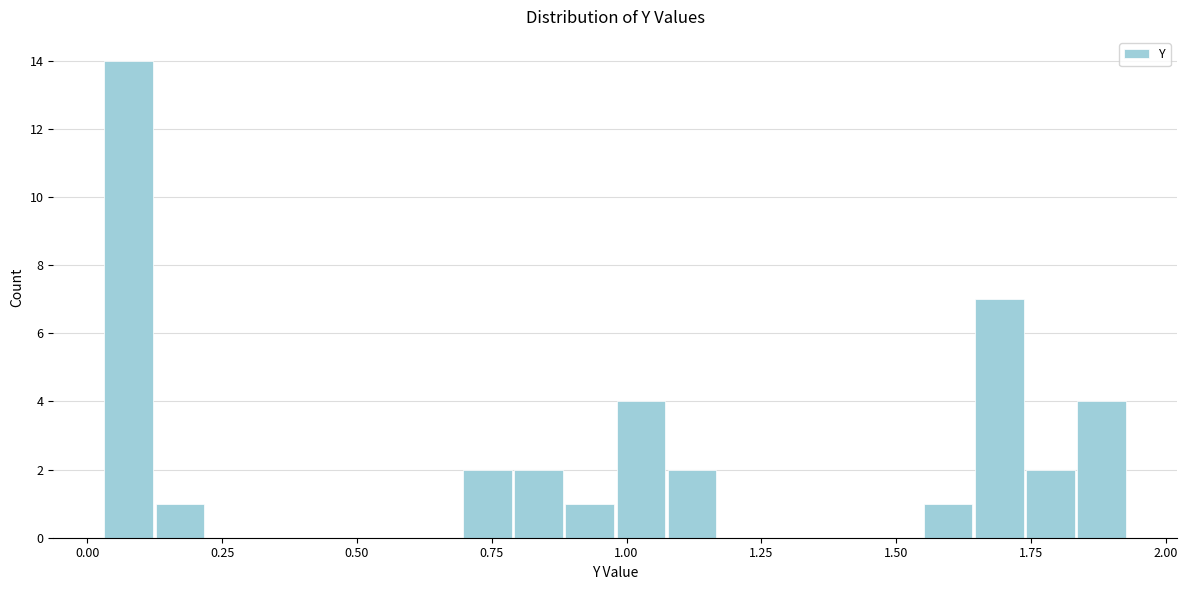

Read against the x-axis, roughly where is the centre of the tallest bar?

0.10